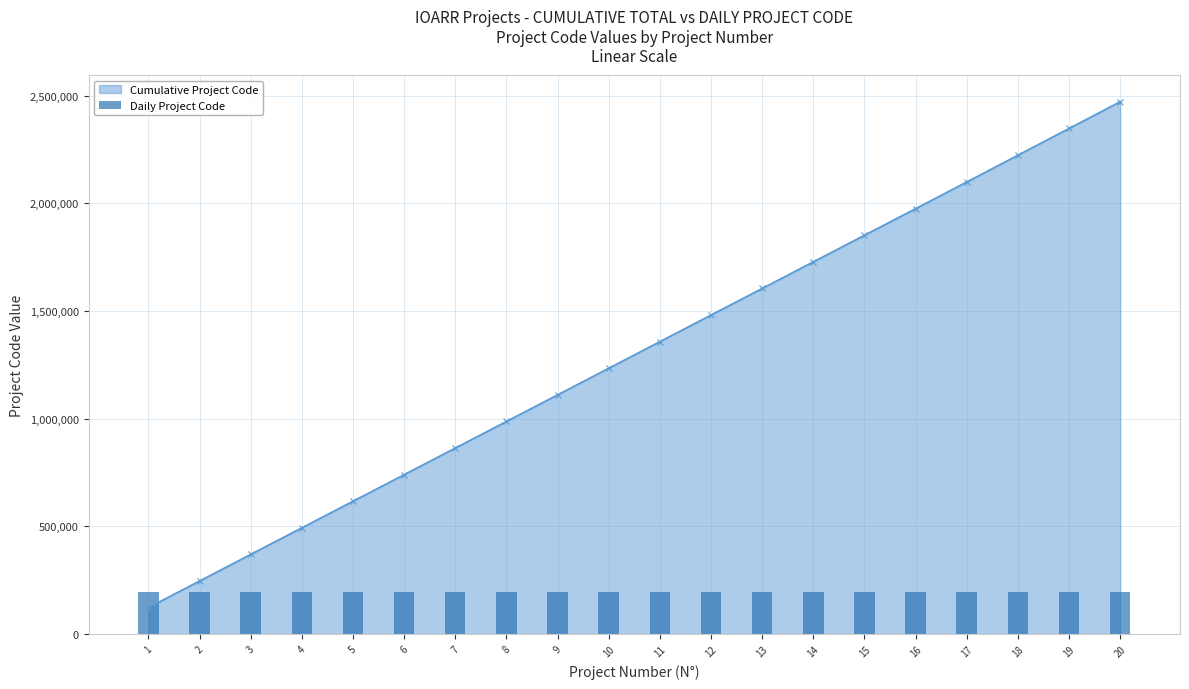

What is the value of the 11th bar from the left?

196490.0